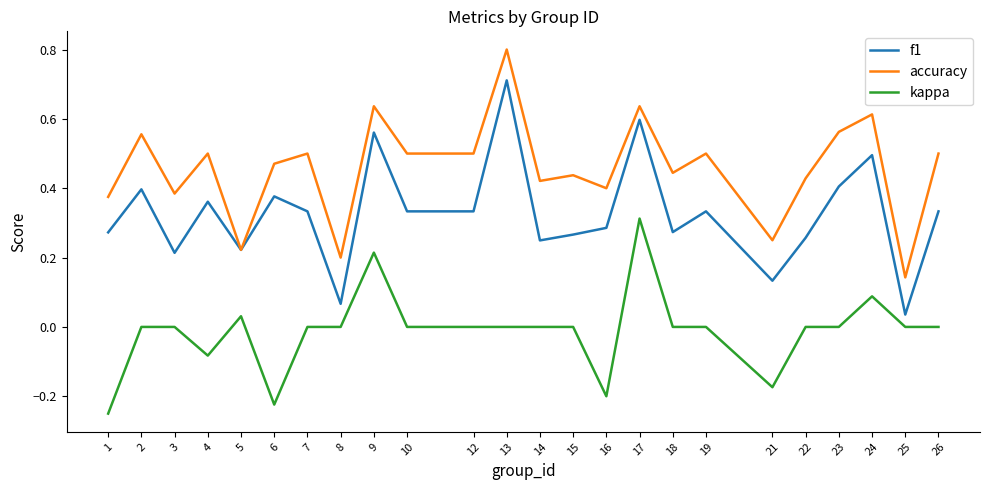

True or false: kappa and accuracy cross at least once.

False